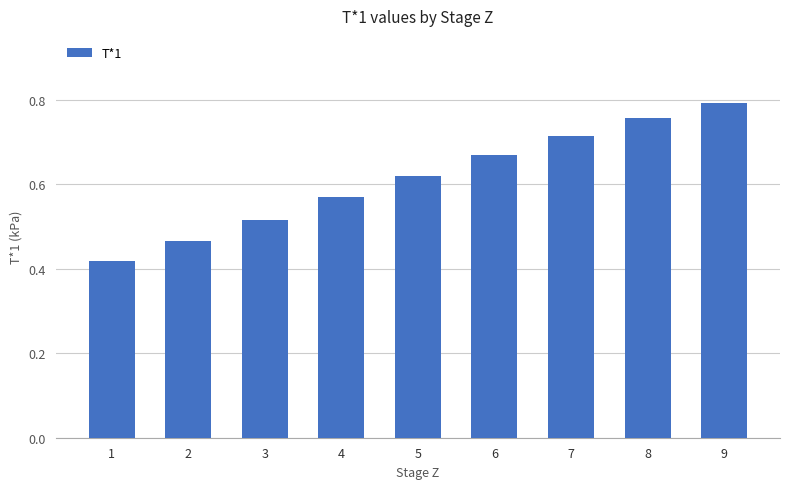

Are the bars horizontal?

No